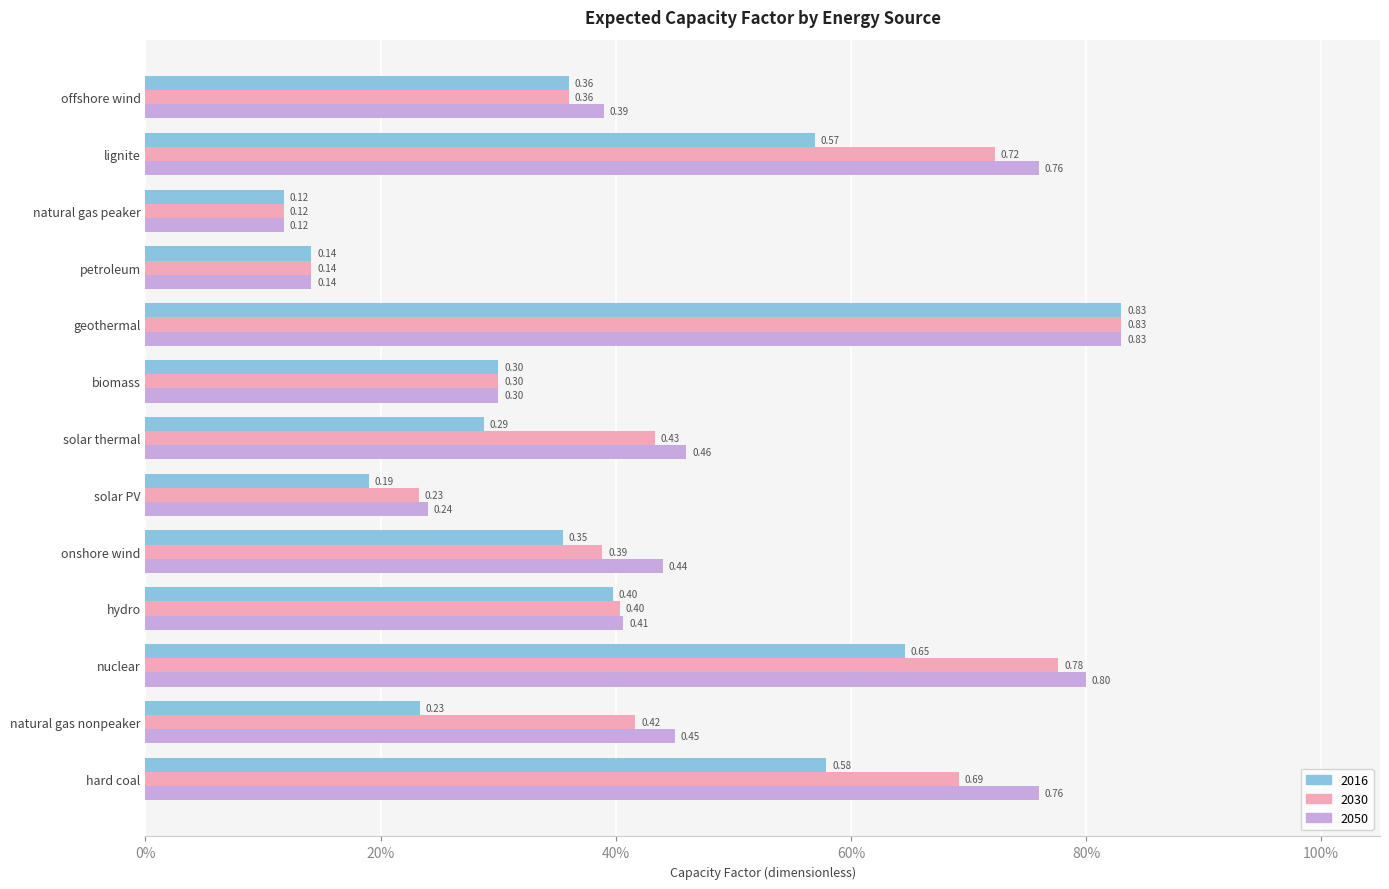

Where is 2016 nearest to the value 0?

natural gas peaker